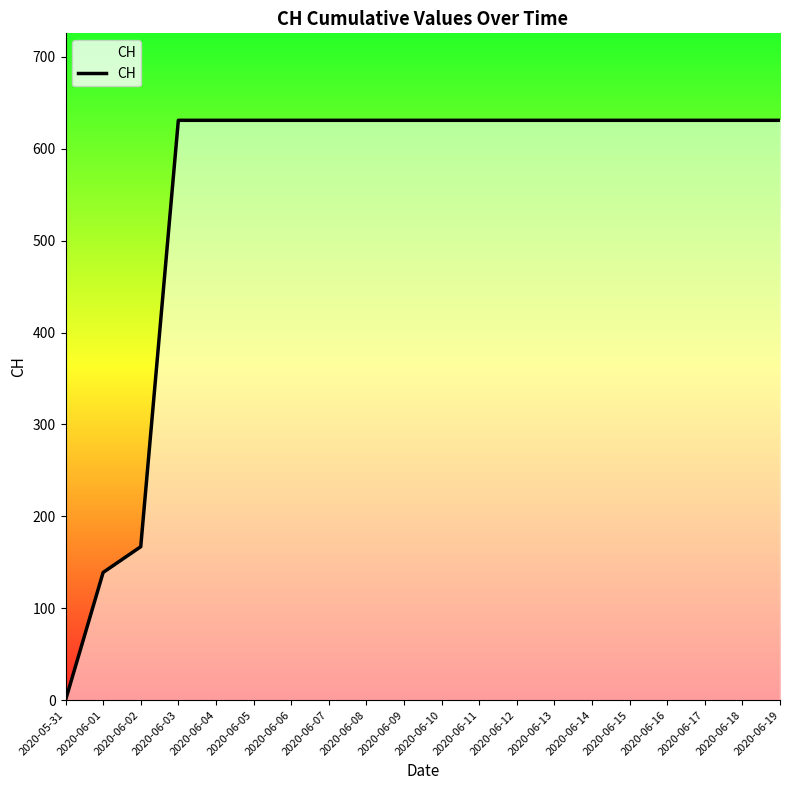

Read the value at 2020-06-05, to the nearest 50.

650